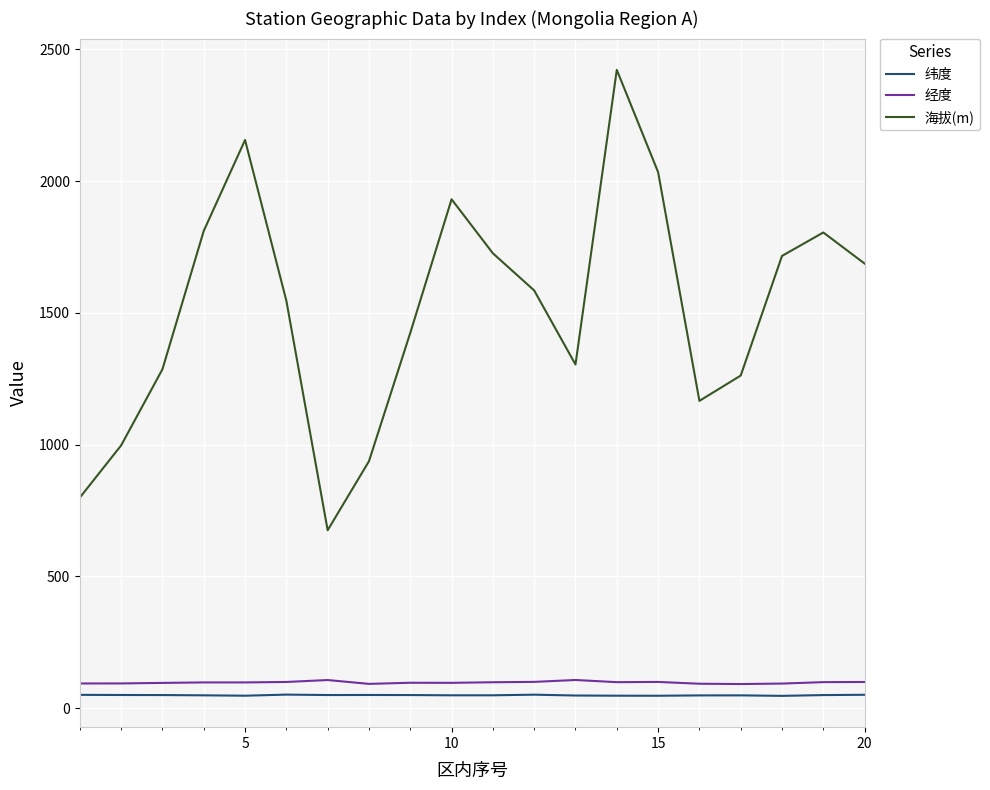

True or false: 纬度 and 海拔(m) intersect in this chart.

False